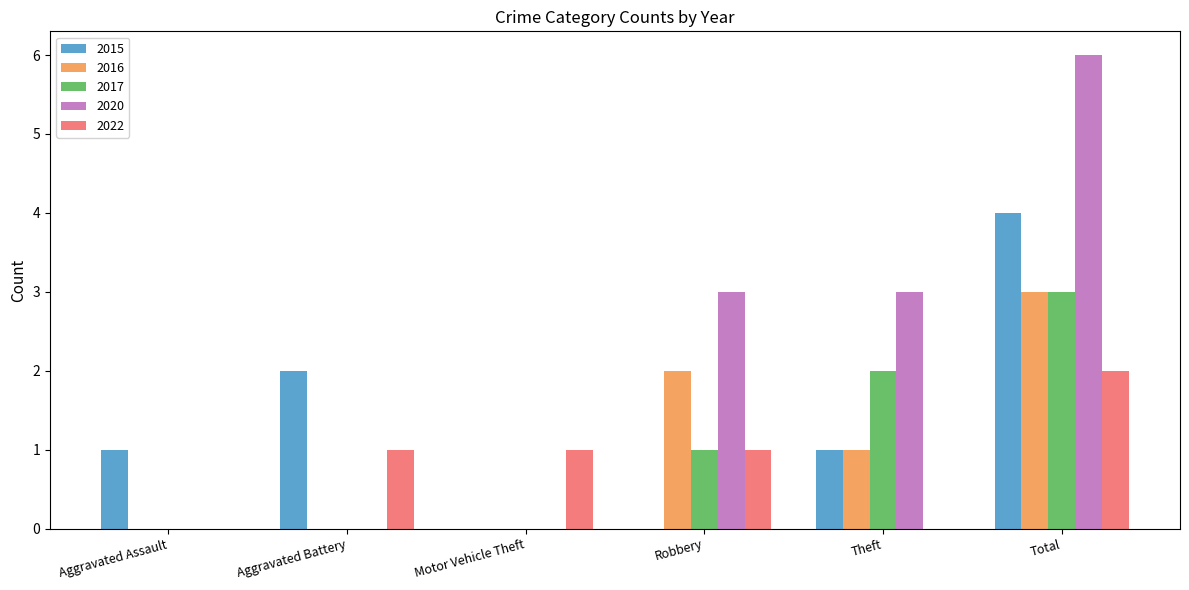

Which series has the largest total across all categories?

2020